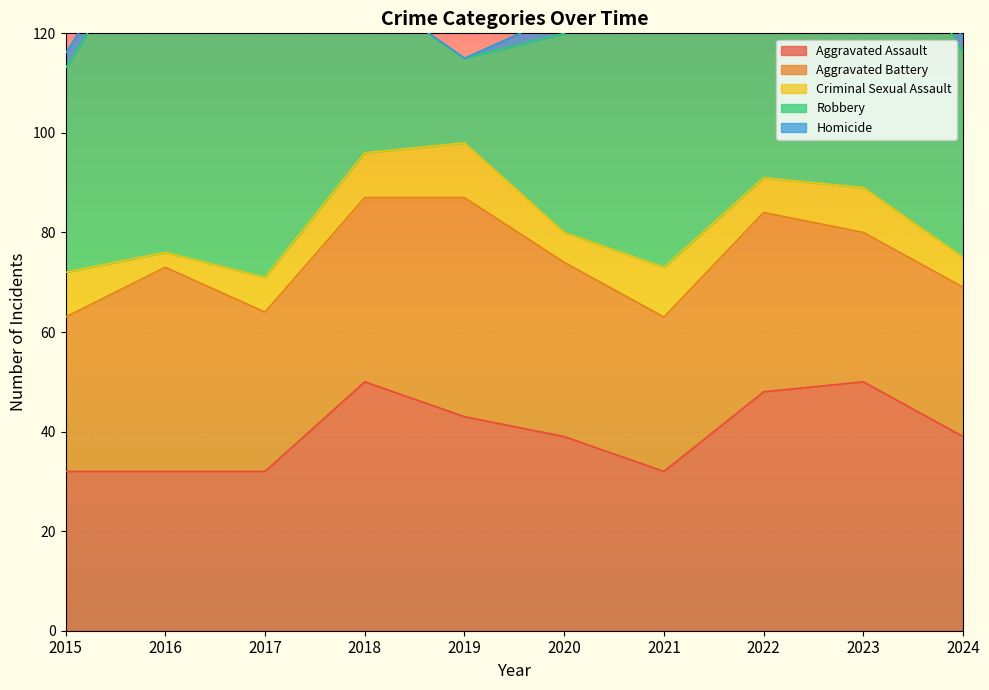

Rank the categories by Homicide value from lowest to highest.

2018, 2019, 2016, 2017, 2021, 2022, 2015, 2023, 2024, 2020